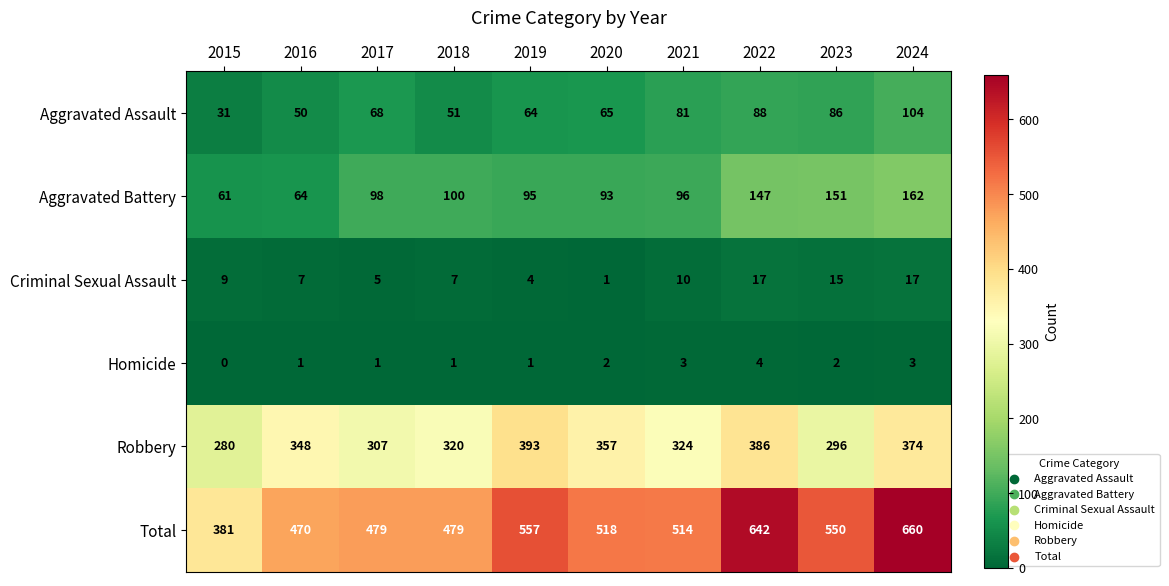

What is the sum of the Criminal Sexual Assault values at 2022 and 2016?

24